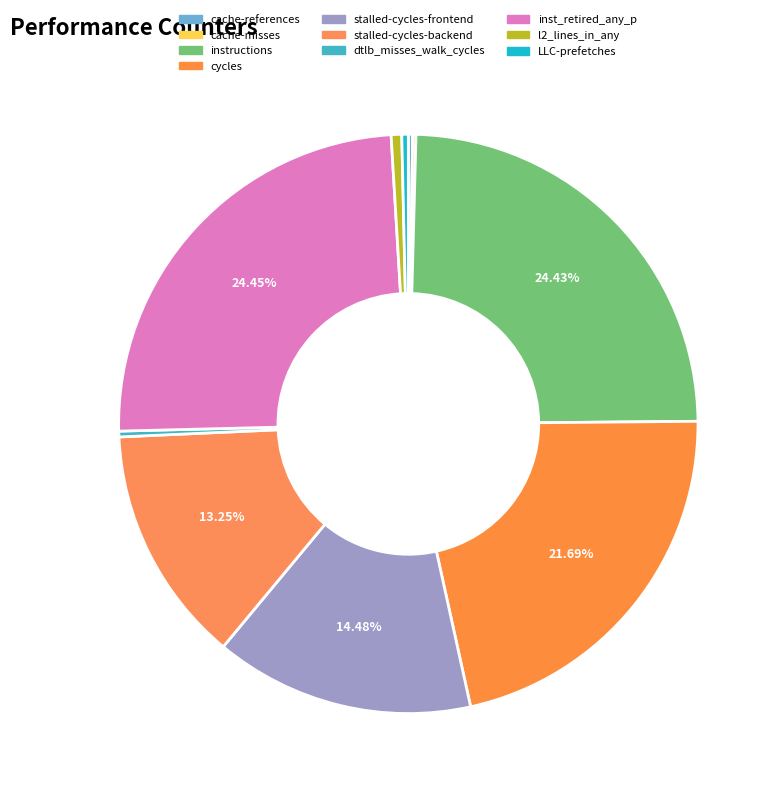

To the nearest percent, what is the average slice percentage?

10%